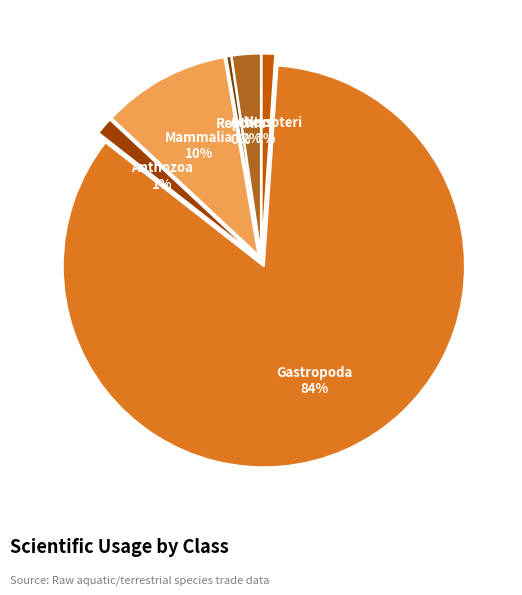

Does any single category account for the majority?

Yes